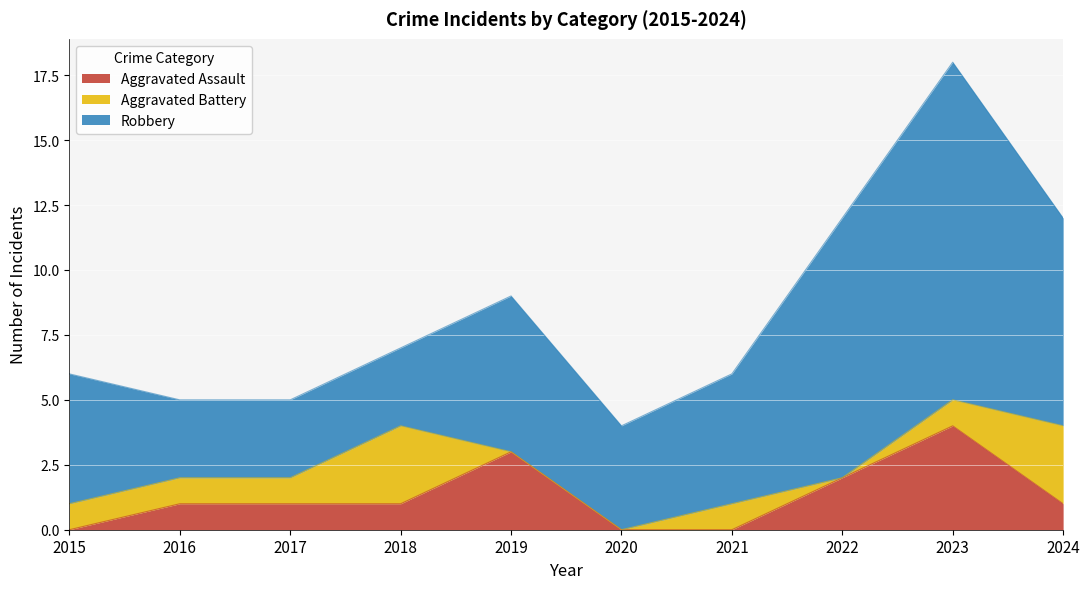

What is the approximate value of Aggravated Assault at 2019?

3